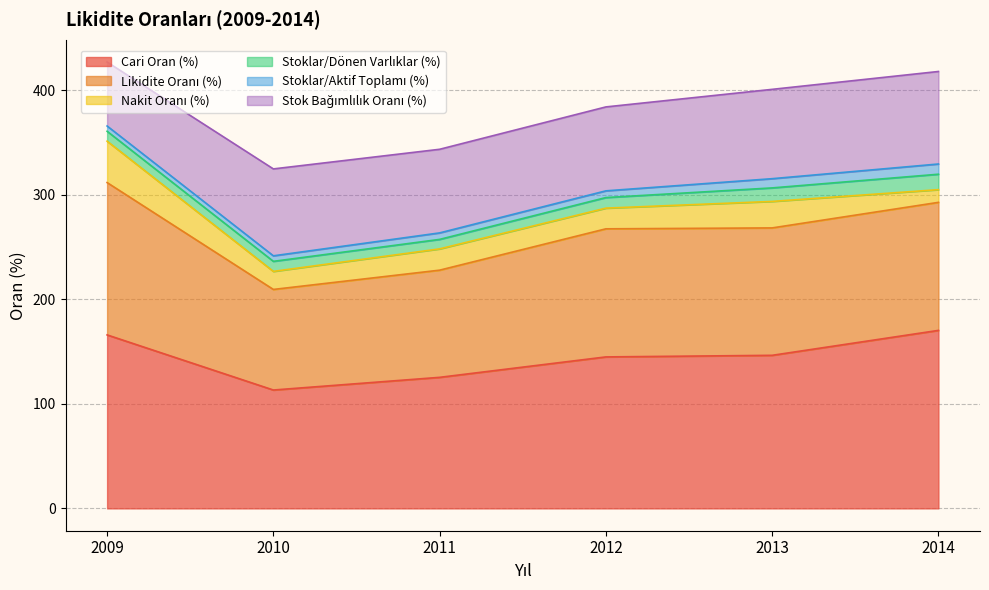

Is the value of Nakit Oranı (%) at 2012 greater than the value of Cari Oran (%) at 2009?

No